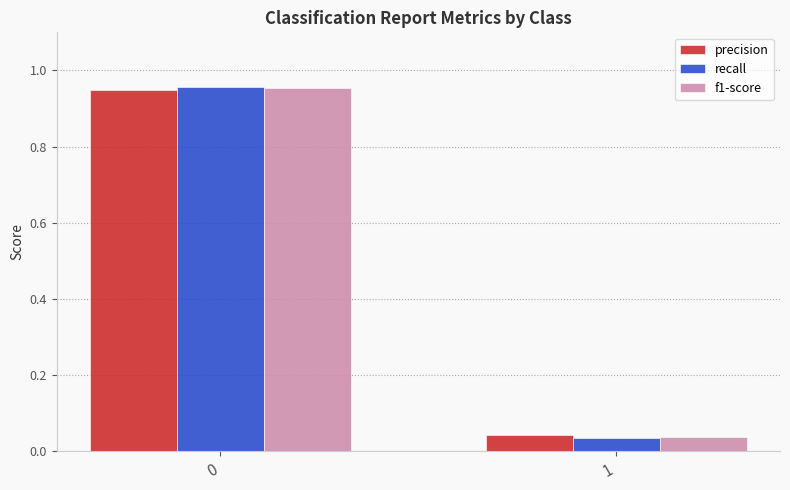

What is the average value of the precision series?

0.5